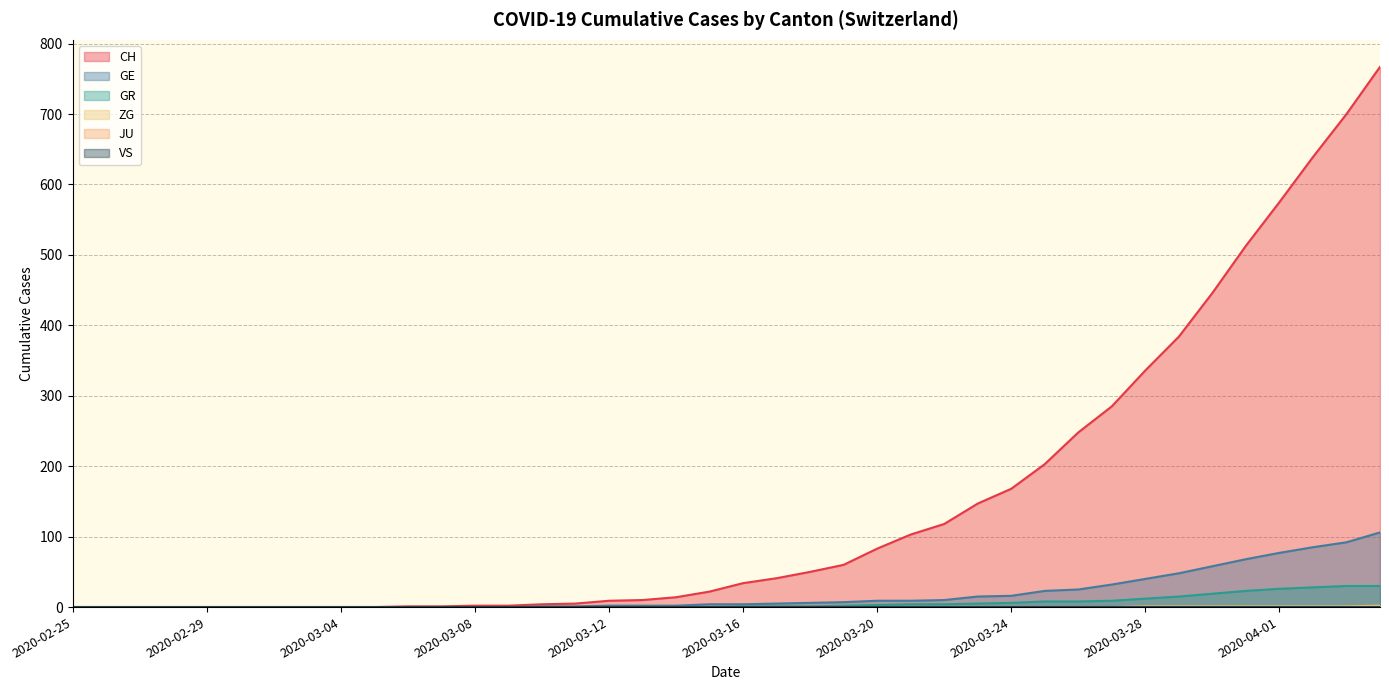

The GR series shows -11 at 2020-03-14. True or false?

False